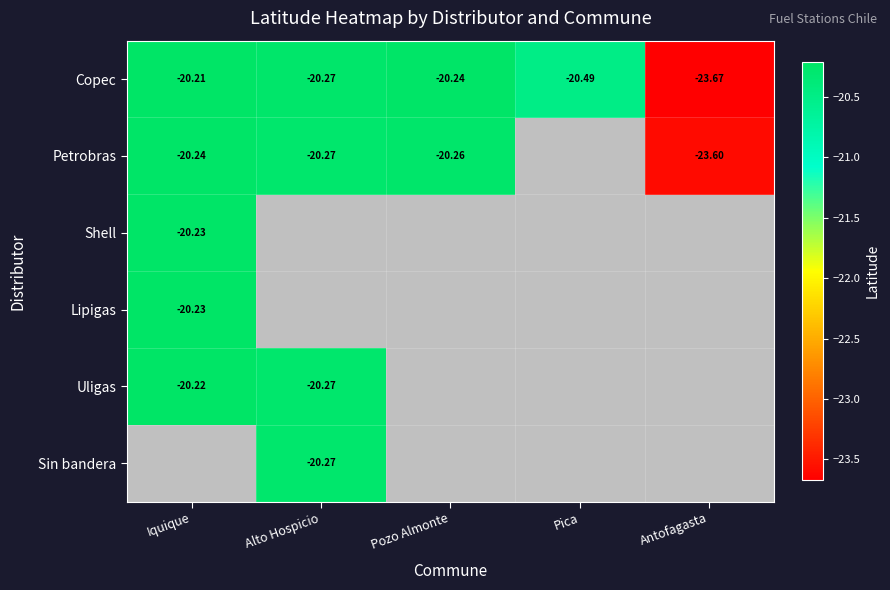

Which category has the highest value in the Copec series?

Iquique